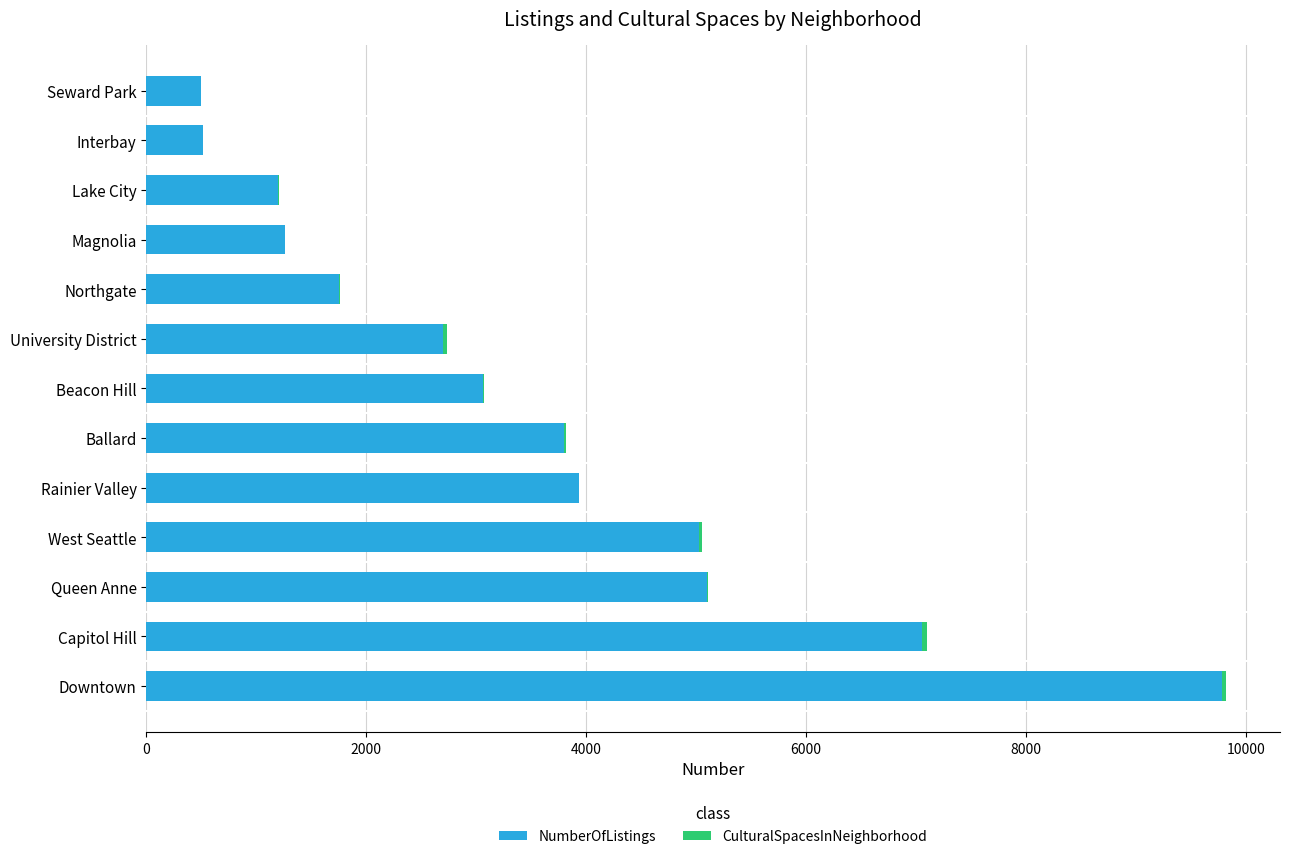

At which category is the sum across all series the highest?

Downtown